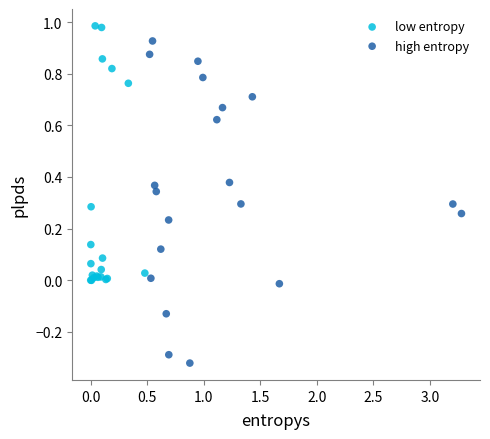

What are all the series names shown in the legend?

low entropy, high entropy